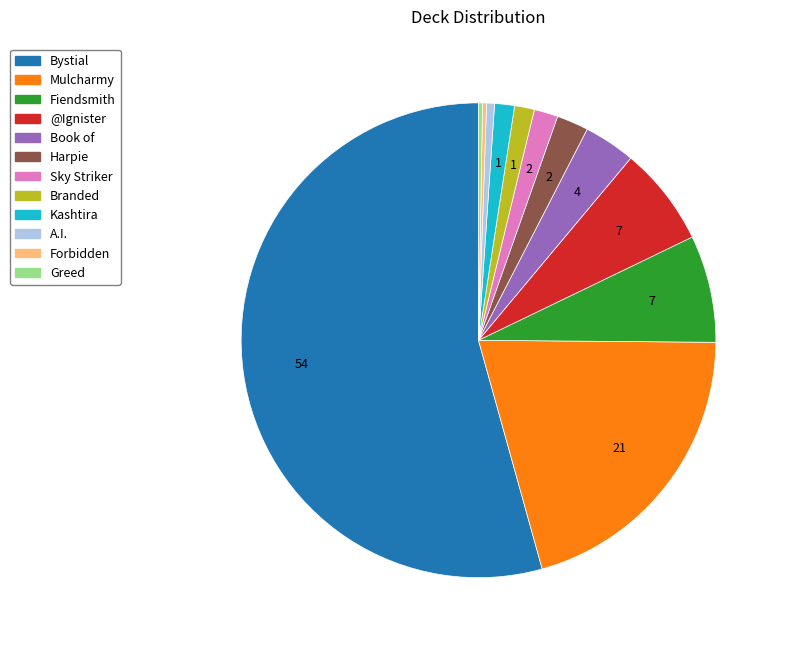

Which category has the biggest portion of the pie?

Bystial